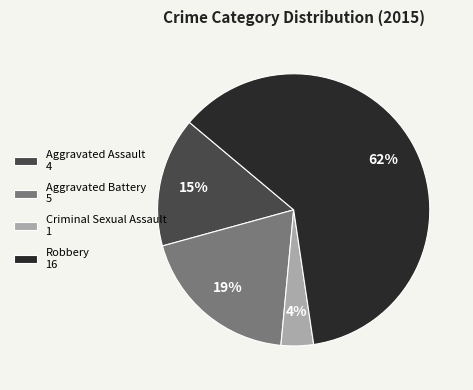

Does any single category account for the majority?

Yes